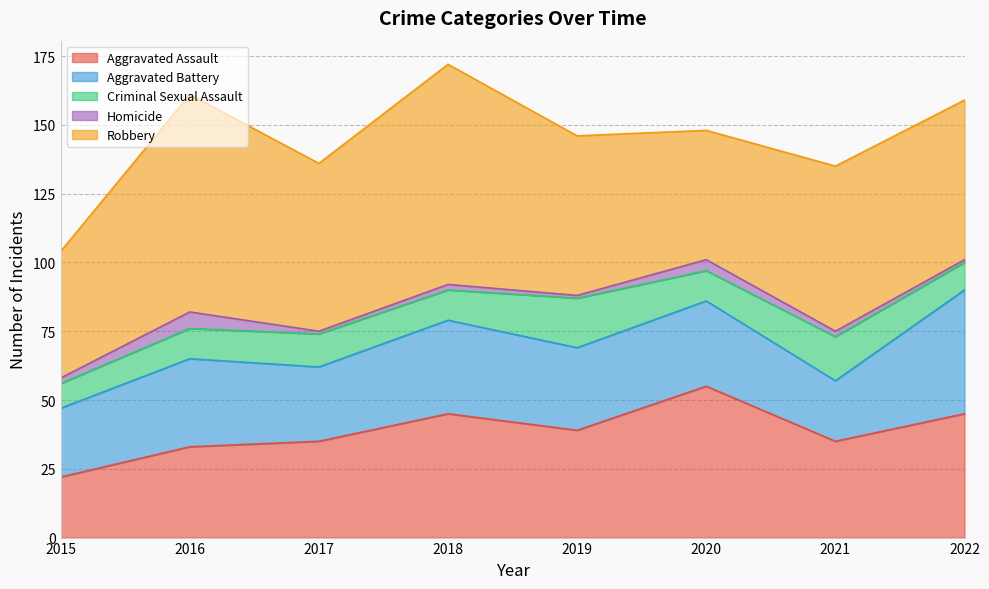

What is the minimum value shown in the chart?

1